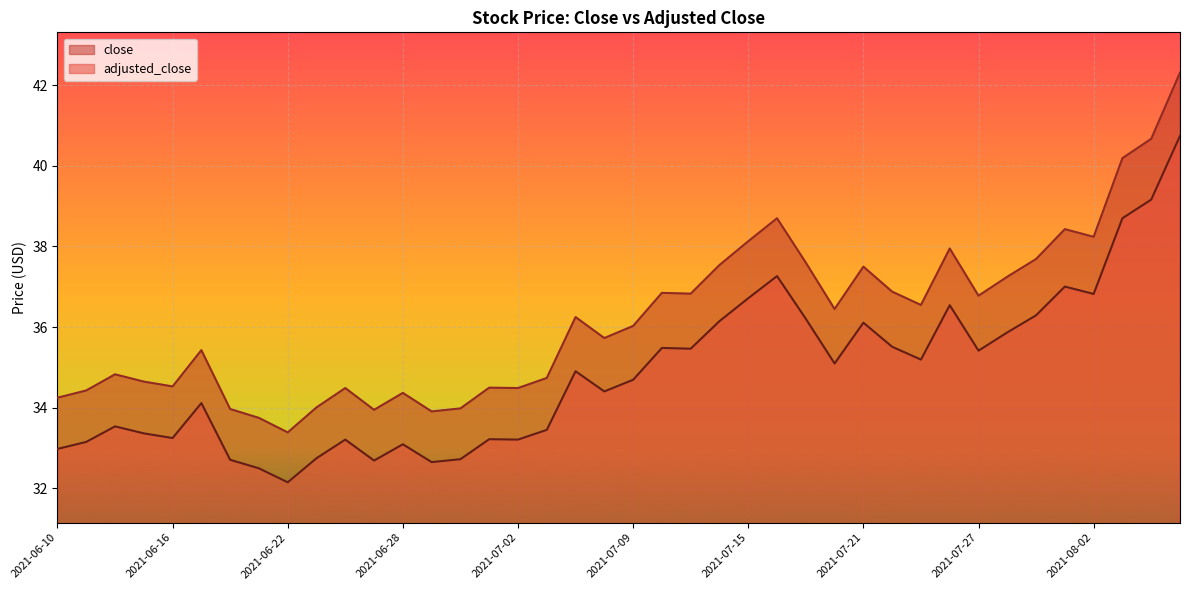

True or false: adjusted_close and close cross at least once.

False